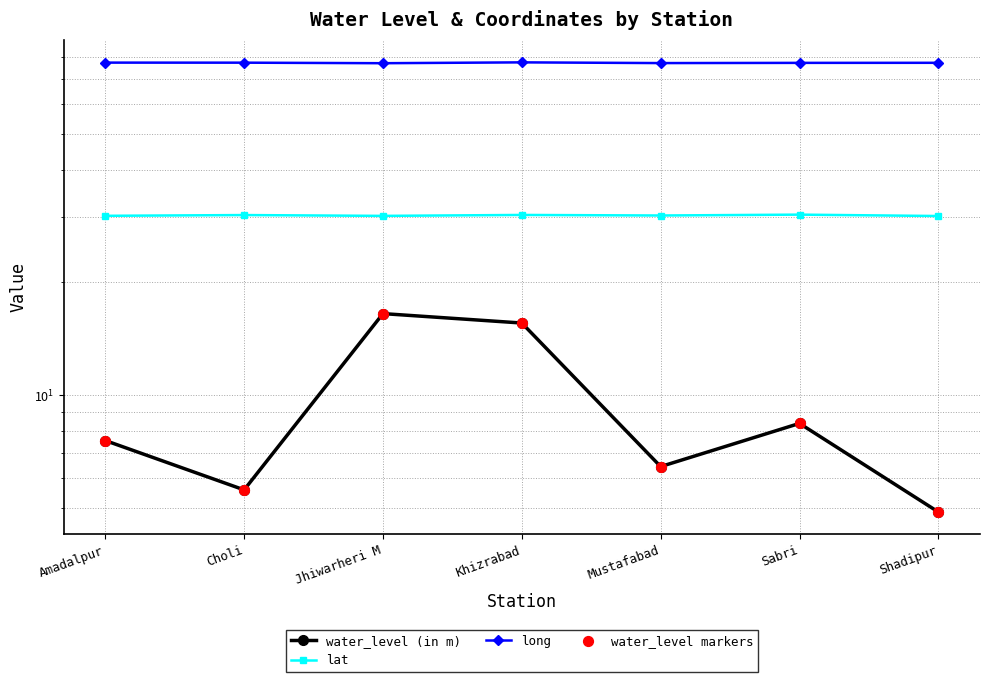

Which series has the widest spread of Y values?

water_level (in m)